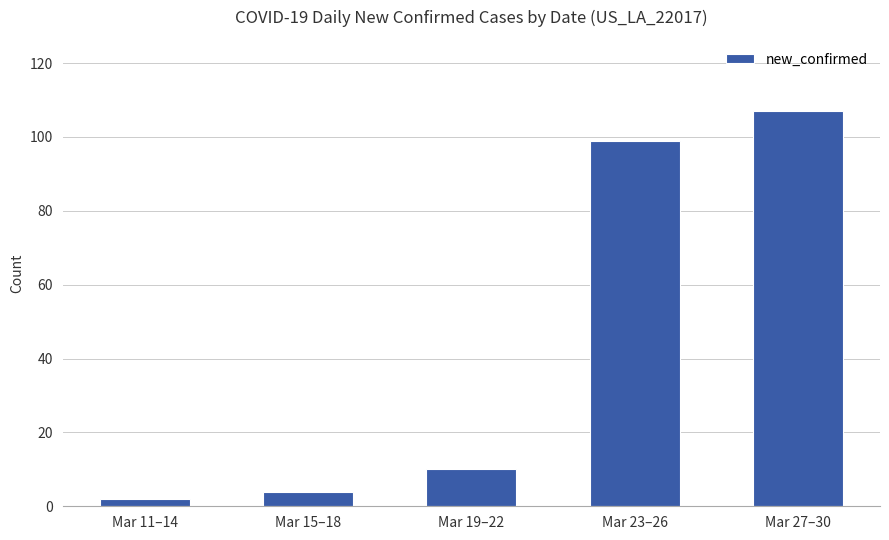

The value at Mar 23–26 is 133. True or false?

False